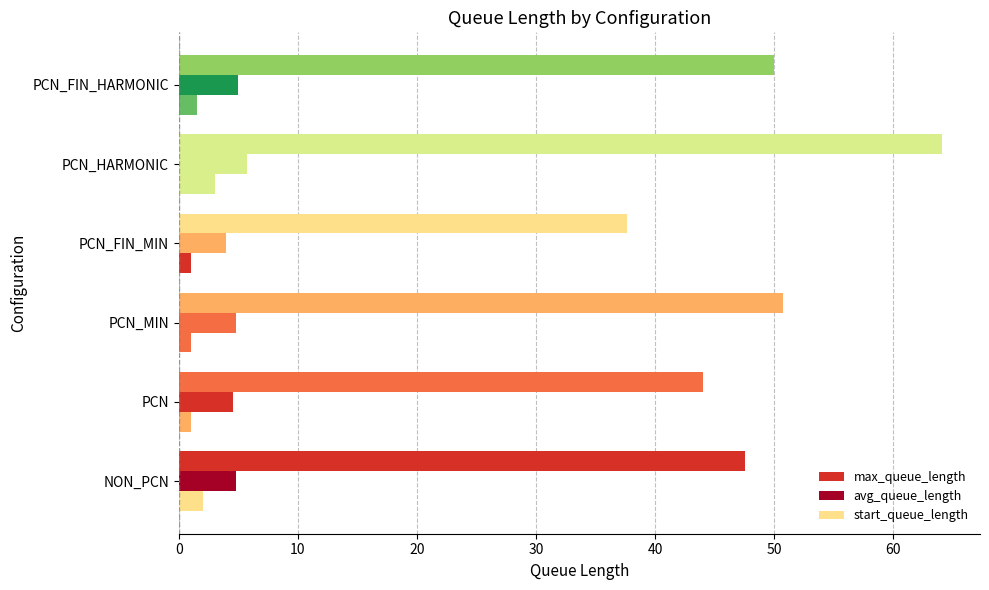

Count the number of data series in this chart.

3